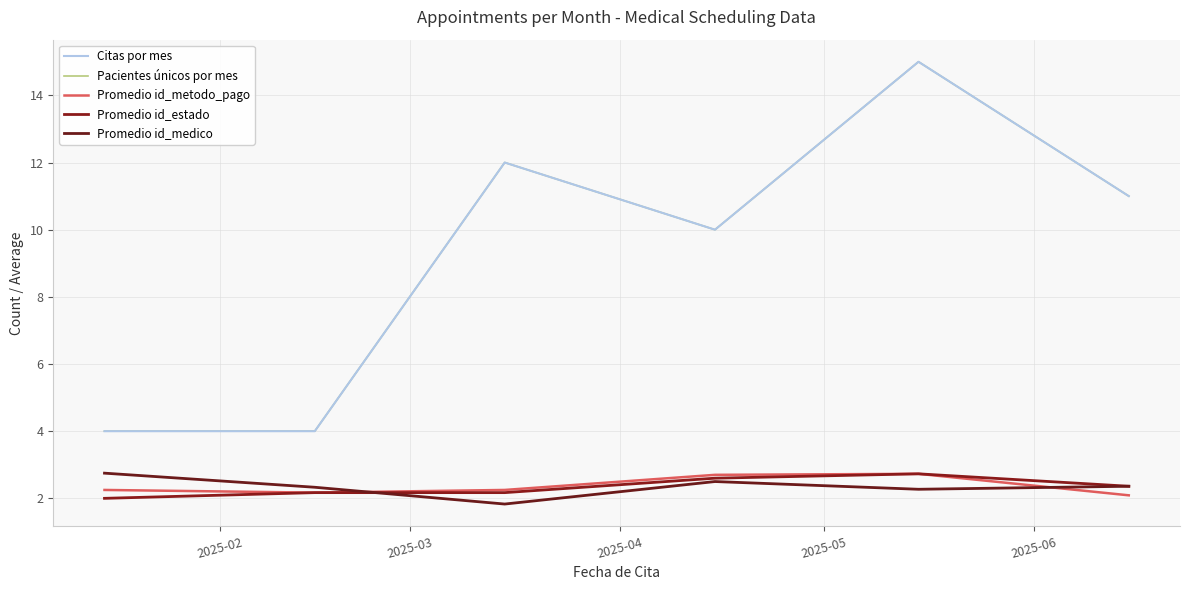

Is this an area chart (filled region under the line)?

No